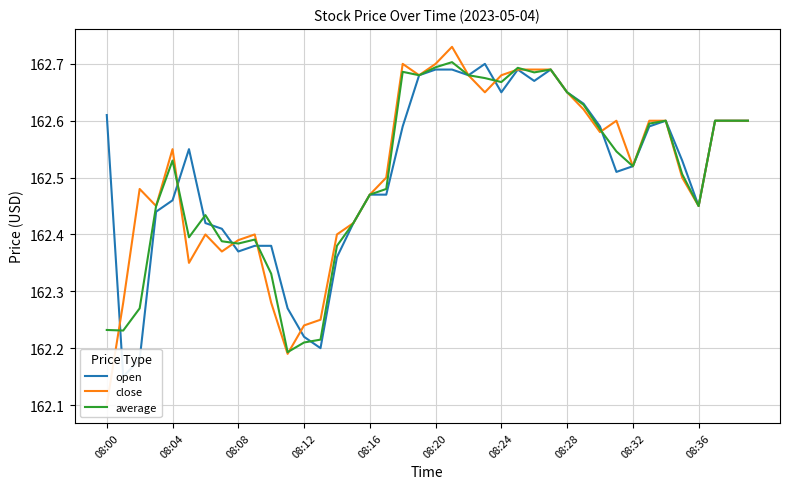

What is the value of the open point at the 4th from the left?

162.4